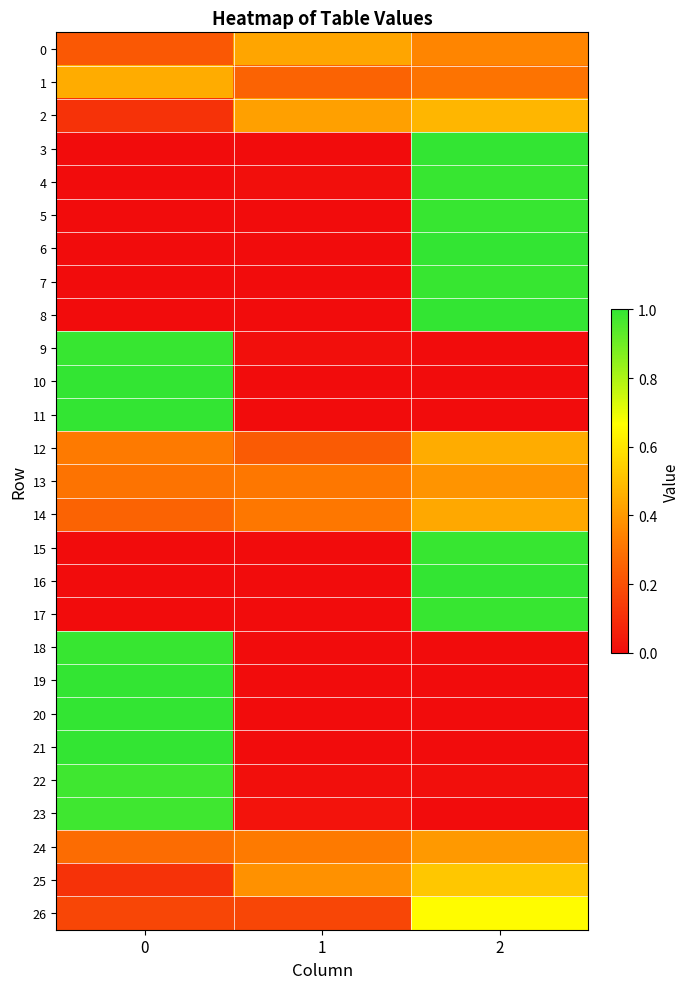

Reading left to right, list all the values displayed in this chart.

0: 0=0.2	1=0.4	2=0.3
1: 0=0.5	1=0.2	2=0.3
2: 0=0.1	1=0.4	2=0.5
3: 0=0.0	1=0.0	2=1.0
4: 0=0.0	1=0.0	2=1.0
5: 0=0.0	1=0.0	2=1.0
6: 0=0.0	1=0.0	2=1.0
7: 0=0.0	1=0.0	2=1.0
8: 0=0.0	1=0.0	2=1.0
9: 0=1.0	1=0.0	2=0.0
10: 0=1.0	1=0.0	2=0.0
11: 0=1.0	1=0.0	2=0.0
12: 0=0.3	1=0.2	2=0.5
13: 0=0.3	1=0.3	2=0.4
14: 0=0.2	1=0.3	2=0.4
15: 0=0.0	1=0.0	2=1.0
16: 0=0.0	1=0.0	2=1.0
17: 0=0.0	1=0.0	2=1.0
18: 0=1.0	1=0.0	2=0.0
19: 0=1.0	1=0.0	2=0.0
20: 0=1.0	1=0.0	2=0.0
21: 0=1.0	1=0.0	2=0.0
22: 0=1.0	1=0.0	2=0.0
23: 0=1.0	1=0.0	2=0.0
24: 0=0.3	1=0.3	2=0.4
25: 0=0.1	1=0.4	2=0.5
26: 0=0.2	1=0.2	2=0.7